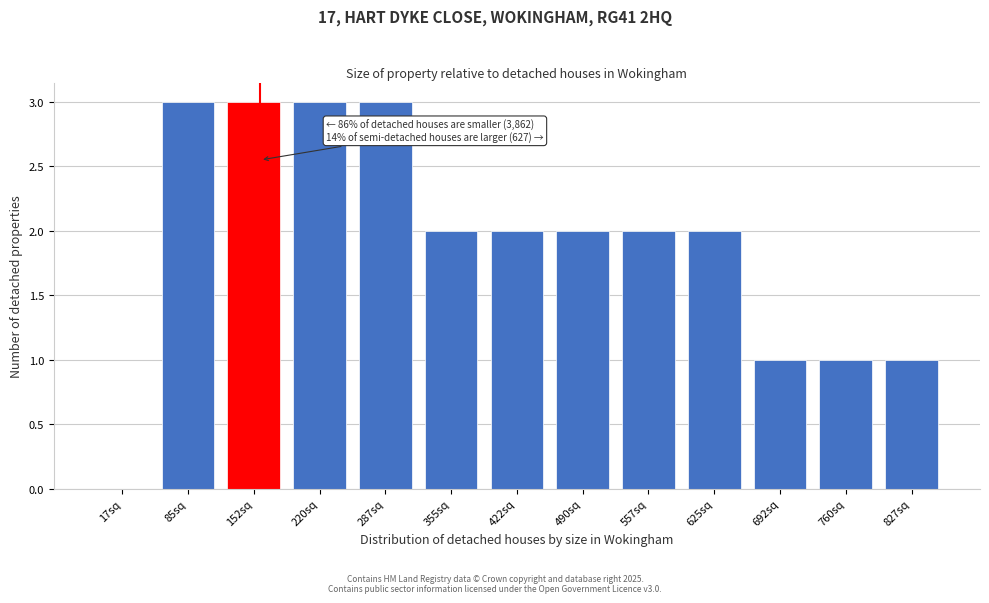

Reading left to right, extract all data points from this chart.

17sq=0	85sq=3	152sq=3	220sq=3	287sq=3	355sq=2	422sq=2	490sq=2	557sq=2	625sq=2	692sq=1	760sq=1	827sq=1